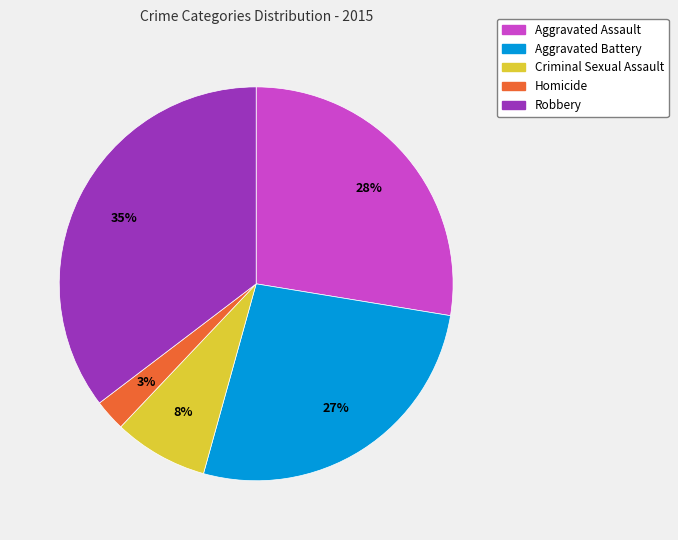

Count the number of slices in the pie.

5